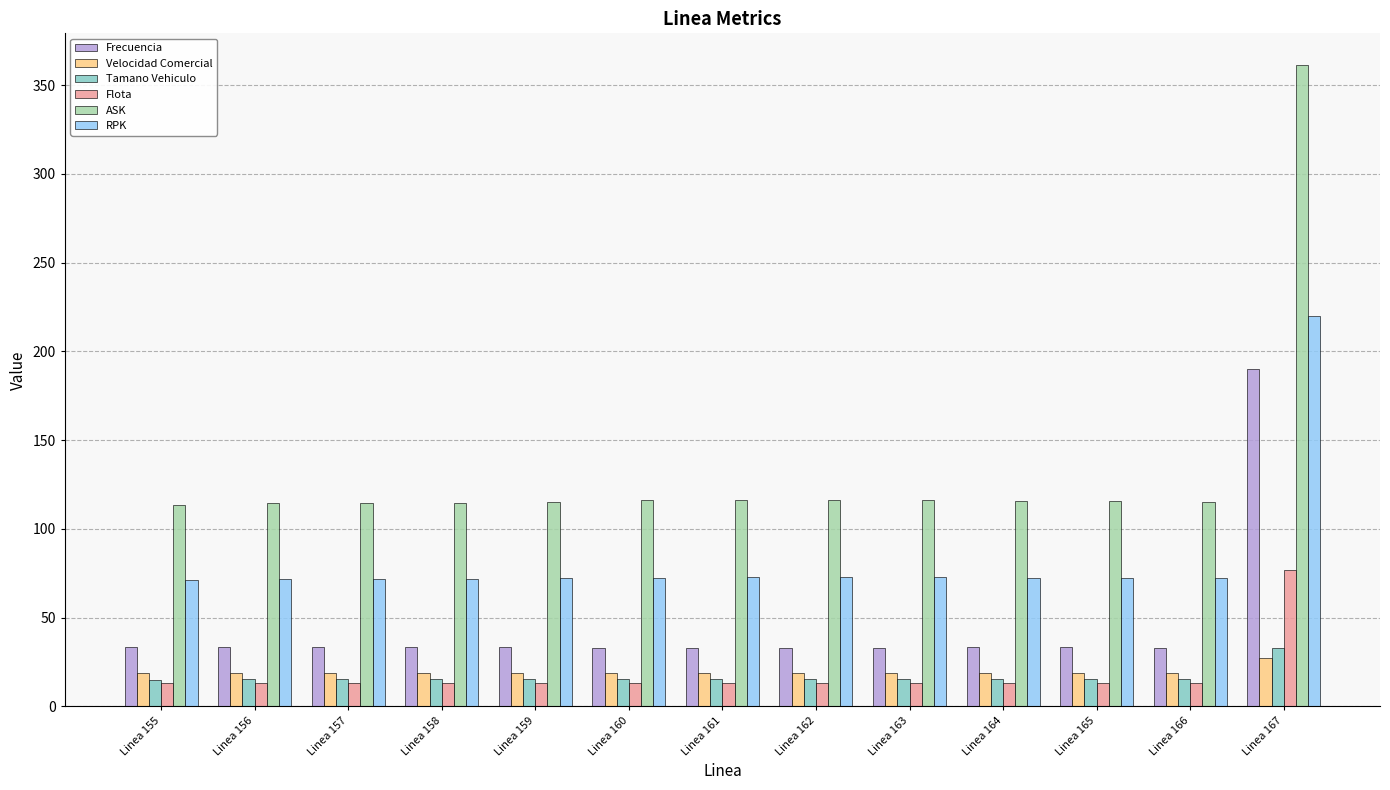

Does the chart contain any negative values?

No